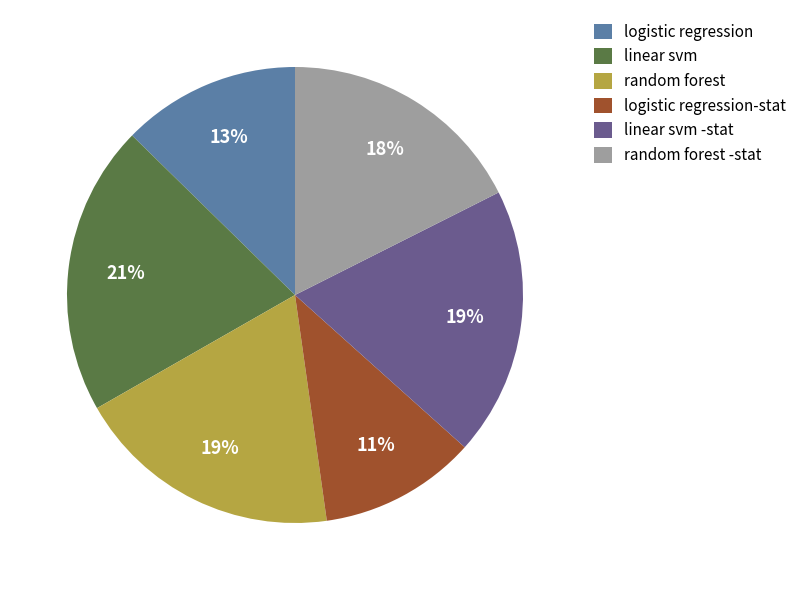

To the nearest percent, what is the difference between the random forest and random forest -stat slice percentages?

1%